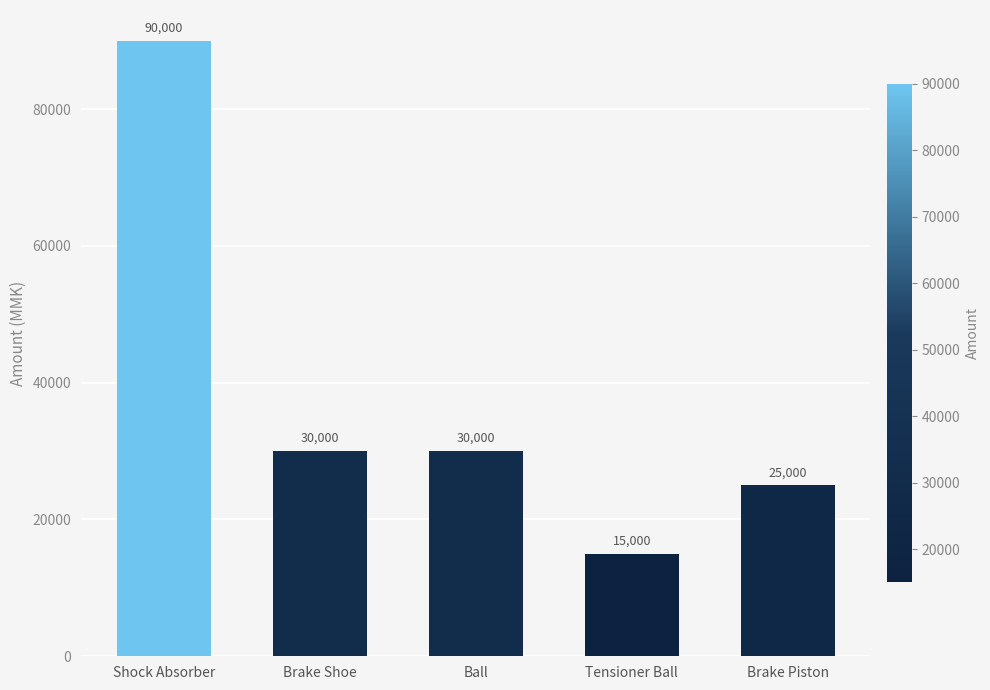

What value does the data have at Ball?

30000